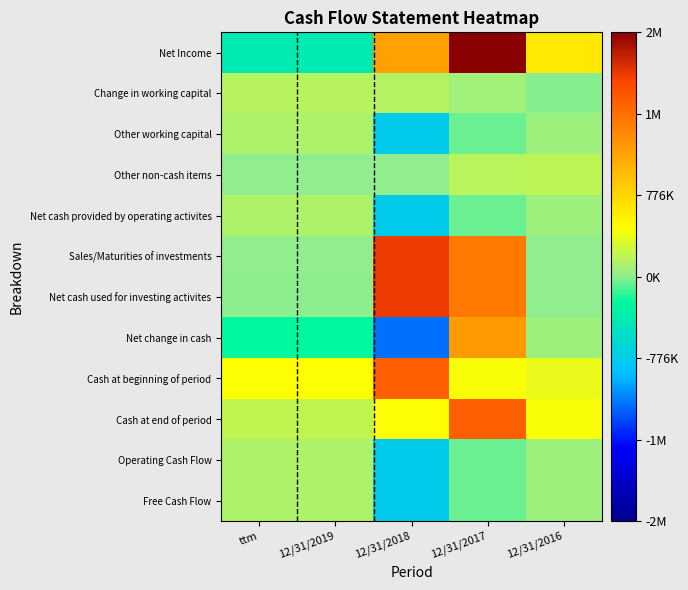

What is the greatest value displayed?

2328375